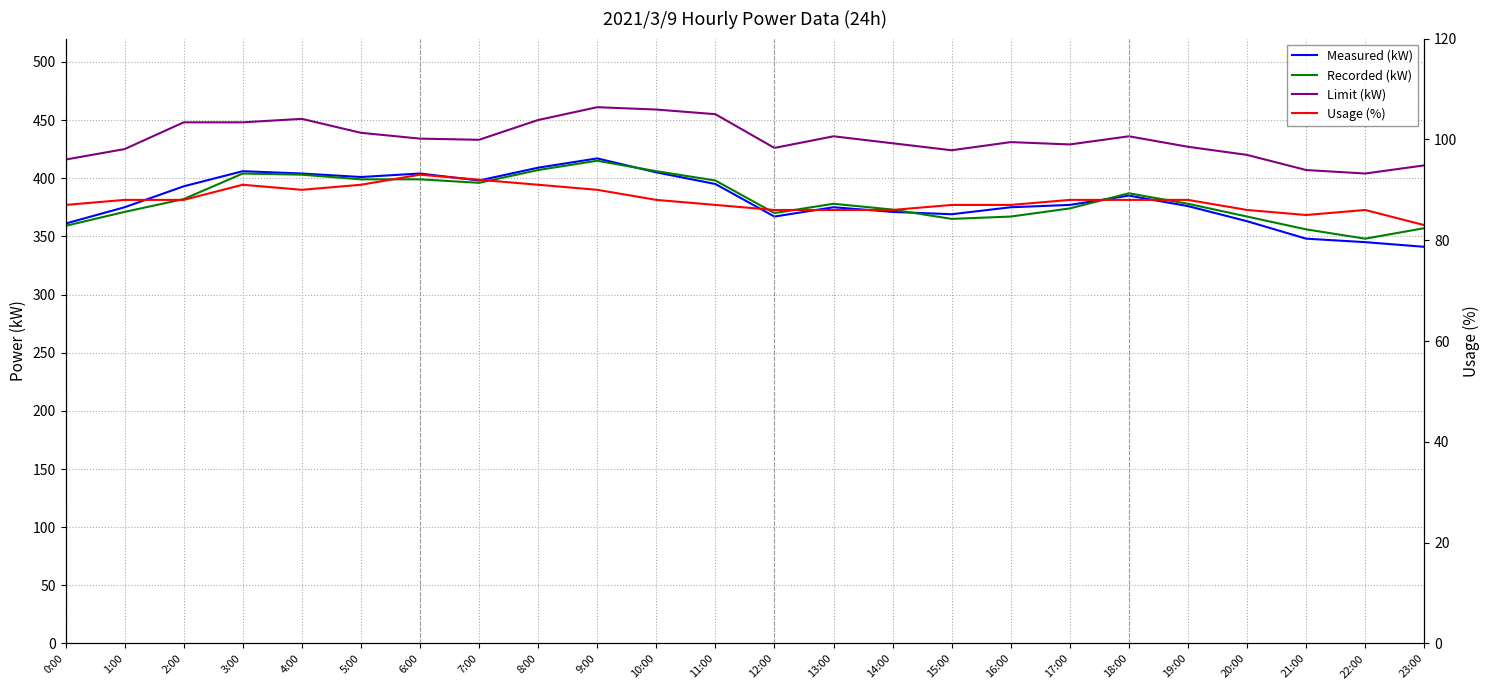

True or false: Recorded (kW) and Usage (%) intersect in this chart.

False